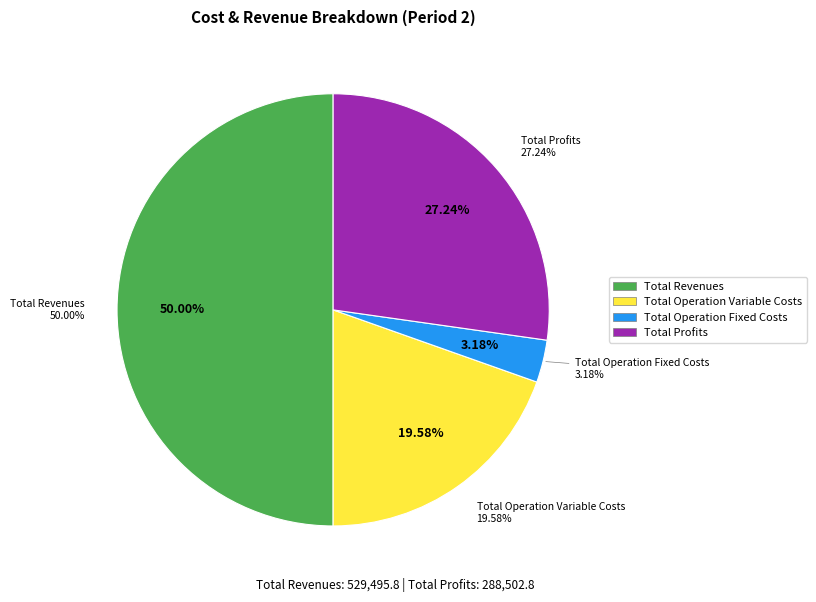

What is the total percentage of Total Revenues and Total Profits?

77.2%